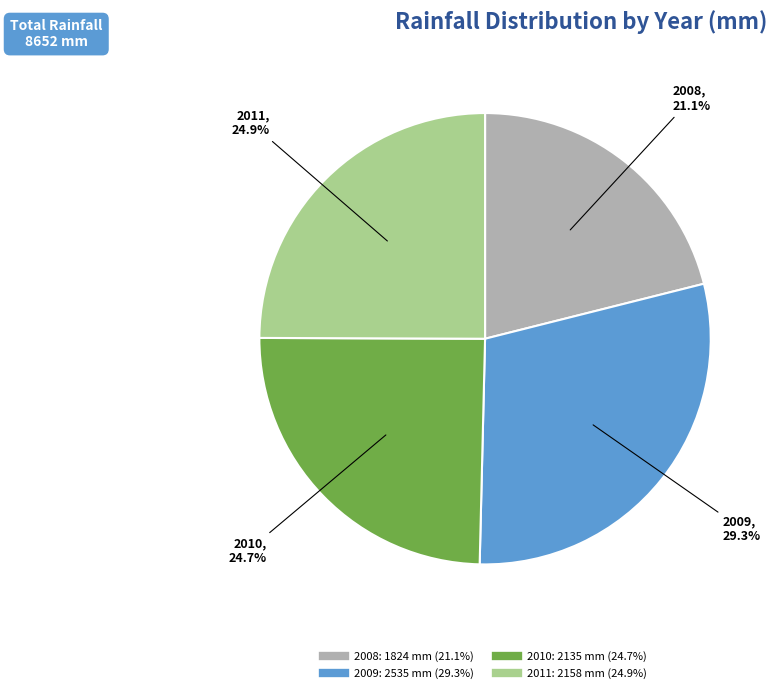

Which slice is the smallest?

2008